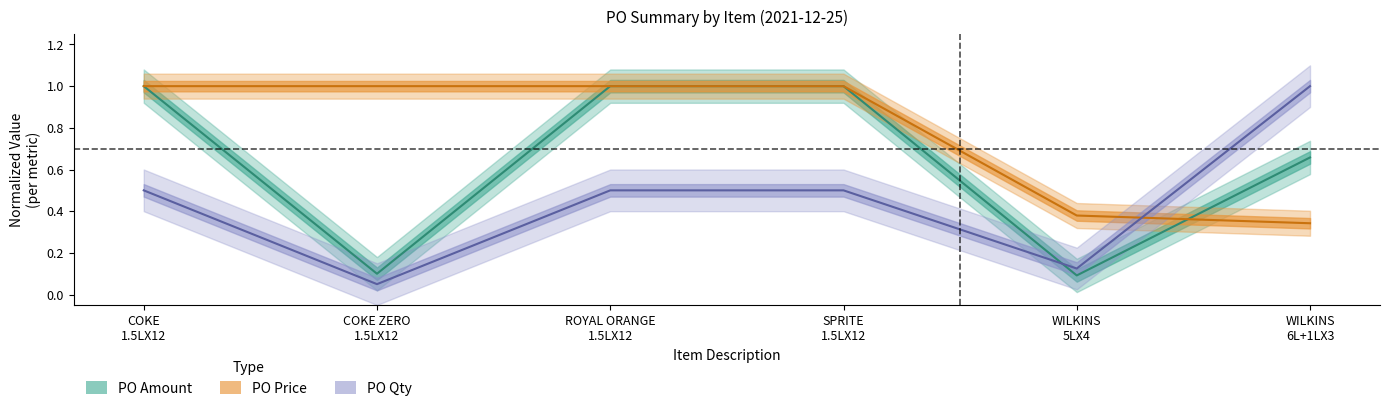

True or false: PO Qty and PO Amount intersect in this chart.

True